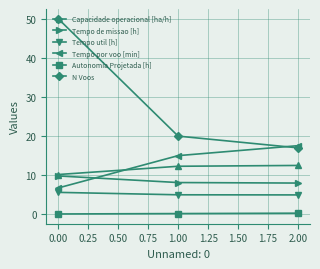

At 1.00, list the series in order from smallest to largest.

Autonomia Projetada [h], Tempo util [h], Tempo de missao [h], Capacidade operacional [ha/h], Tempo por voo [min], N Voos